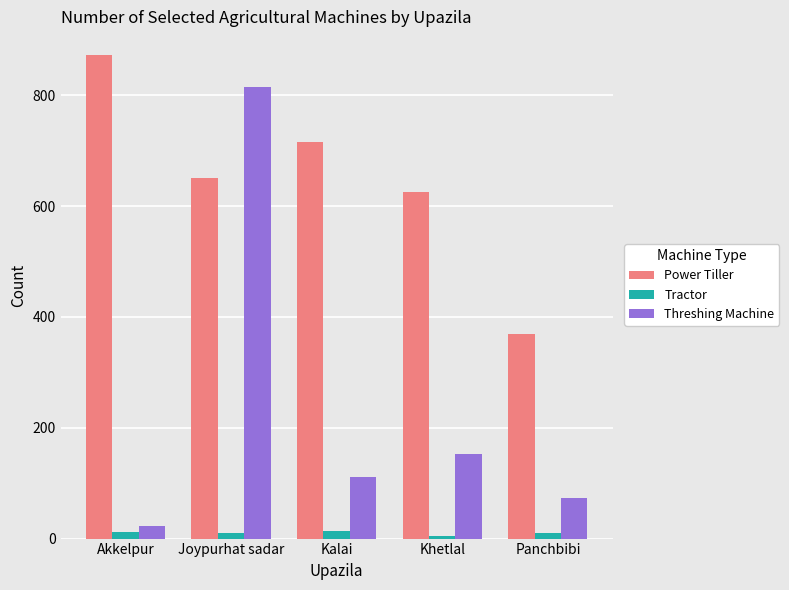

What is the difference between the second highest and minimum values in the Tractor series?

6